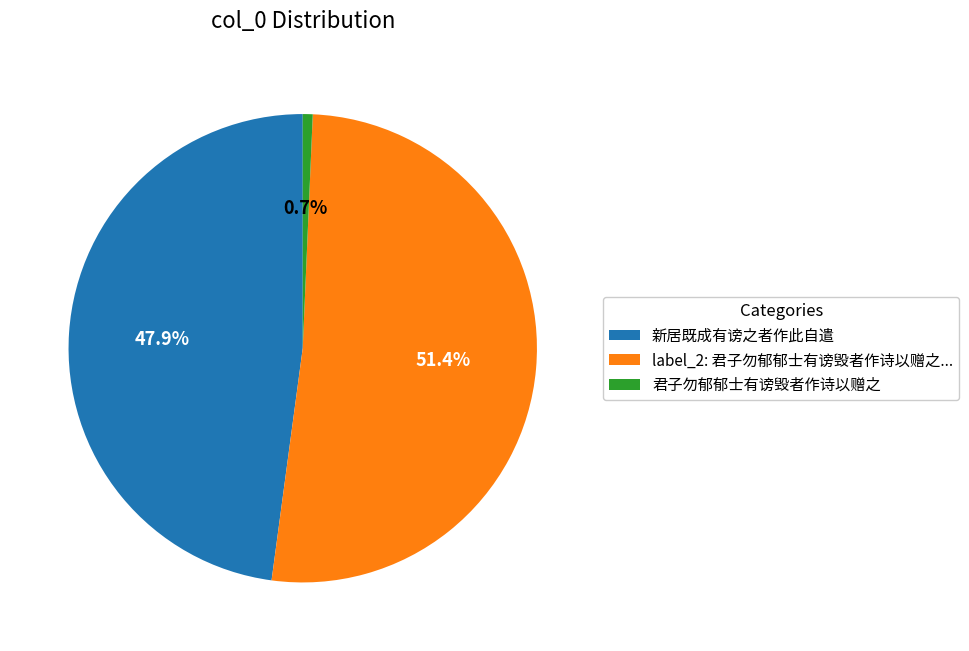

What is the smallest slice in the pie chart?

君子勿郁郁士有谤毁者作诗以赠之